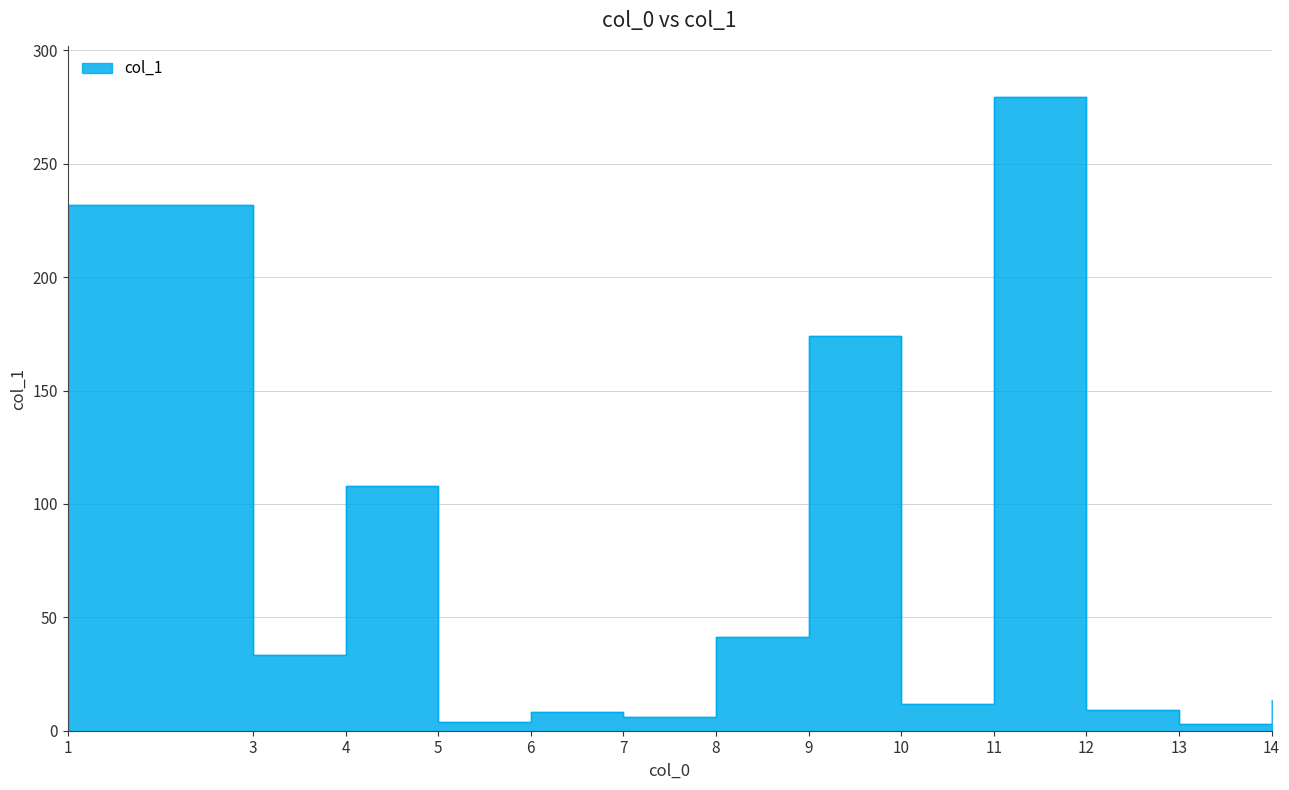

Which category has the lowest value across all series?

13